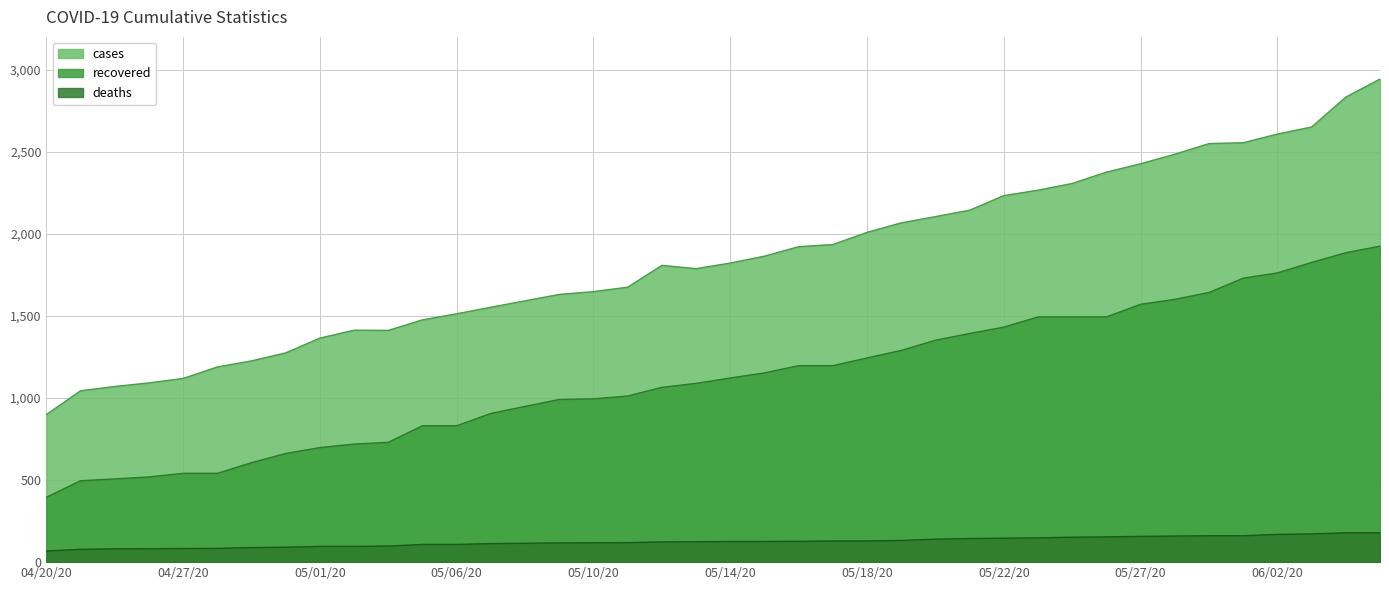

What is the smallest value displayed?

68